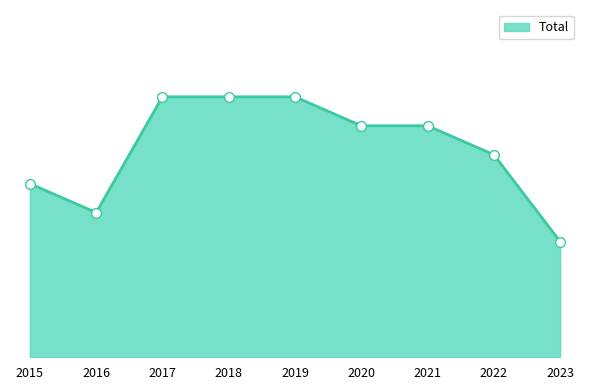

What is the change in value from 2019 to 2022?

-2